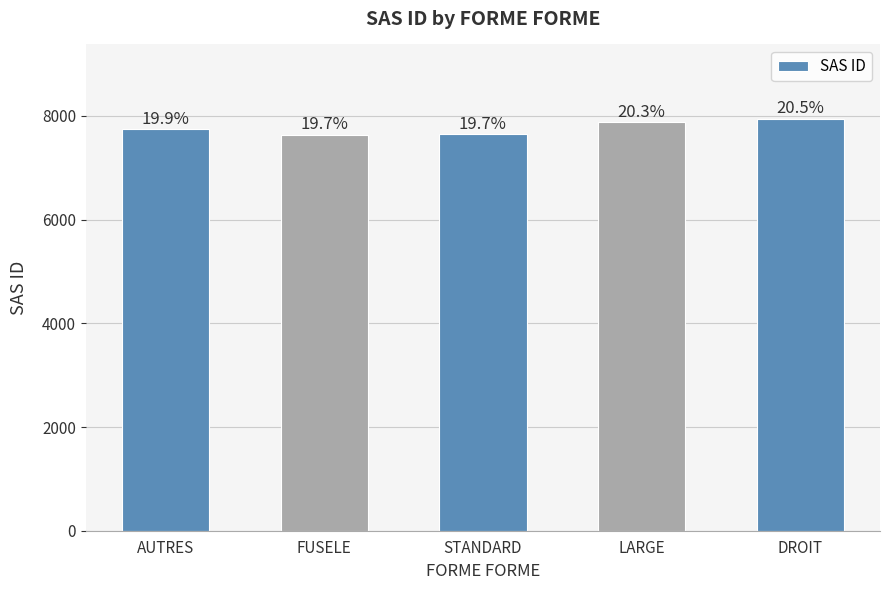

Reading left to right, extract all data points from this chart.

AUTRES=7745	FUSELE=7640	STANDARD=7641	LARGE=7876	DROIT=7947